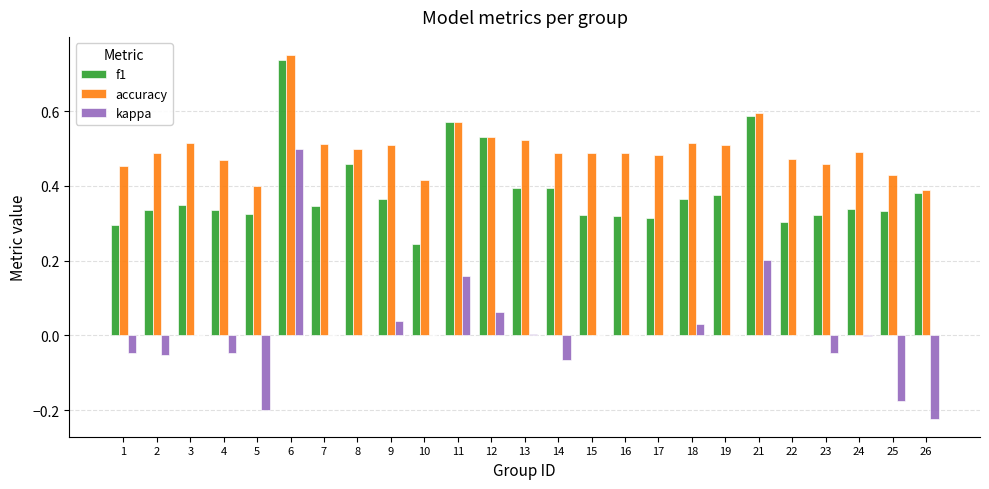

Which category has the highest value in the accuracy series?

6